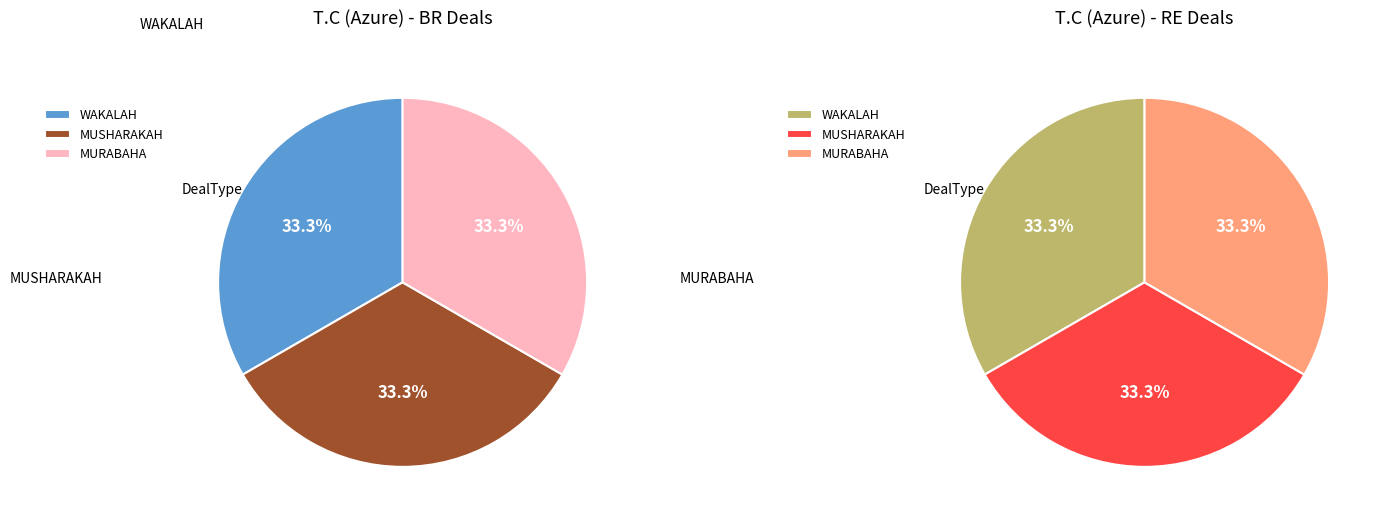

Which series changed the most between WAKALAH and MUSHARAKAH?

WAKALAH